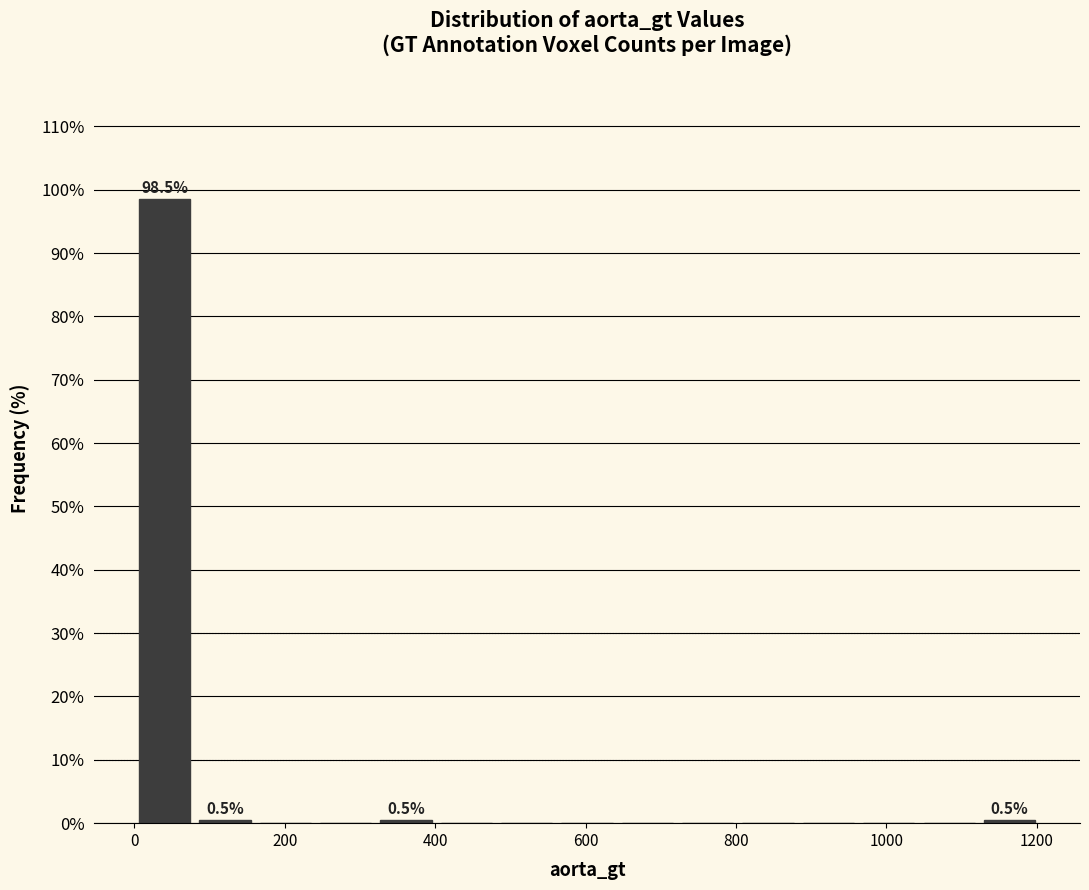

Which range on the x-axis has the tallest bar?

0 to 80